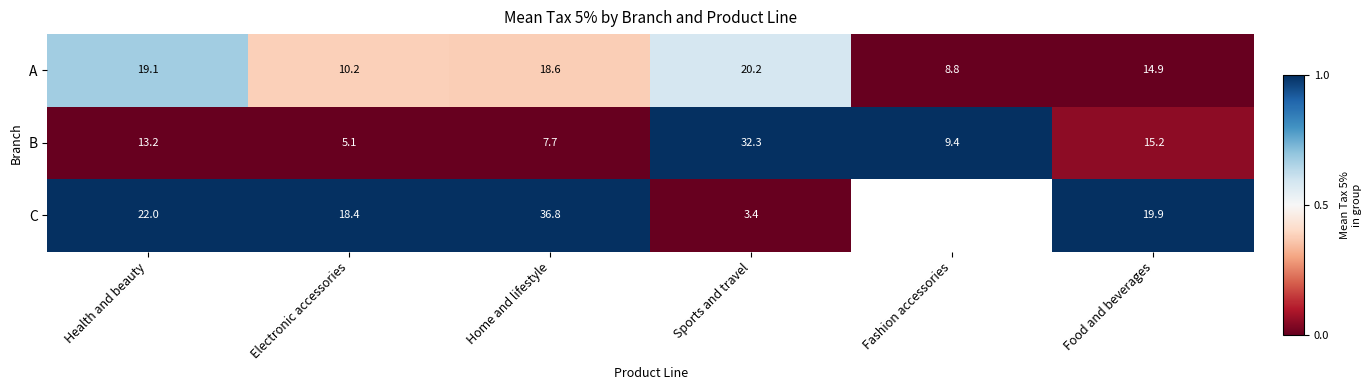

Which category has the lowest value in the A series?

Fashion accessories